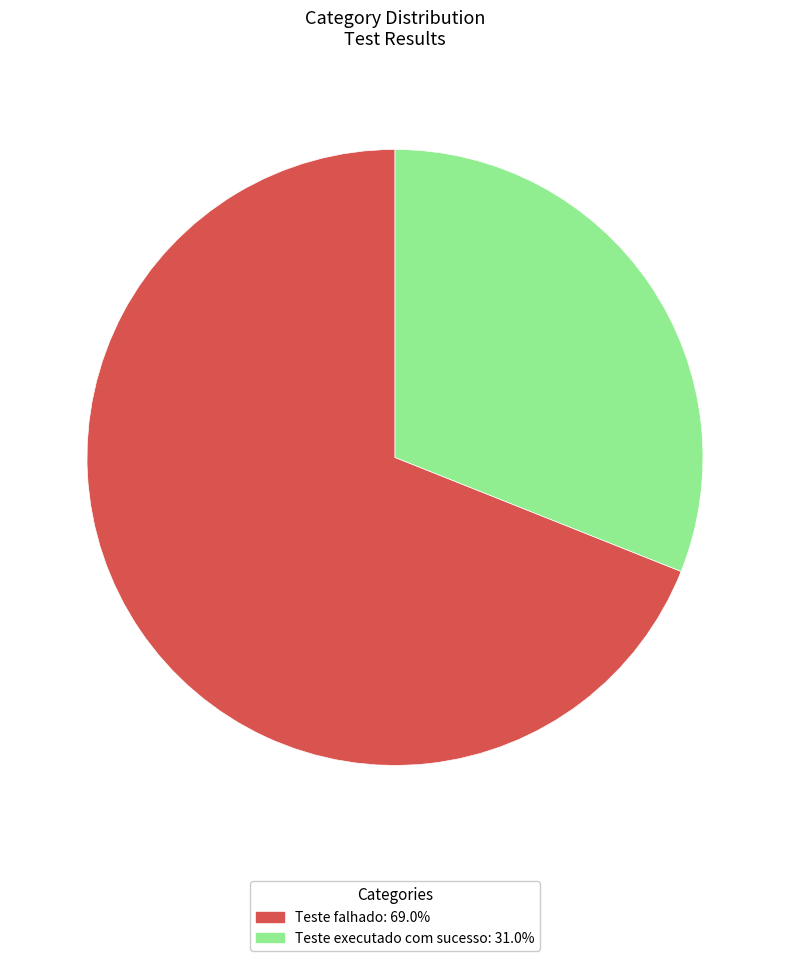

Approximately how many times larger is the value at Teste executado com sucesso compared to Teste falhado?

0.5